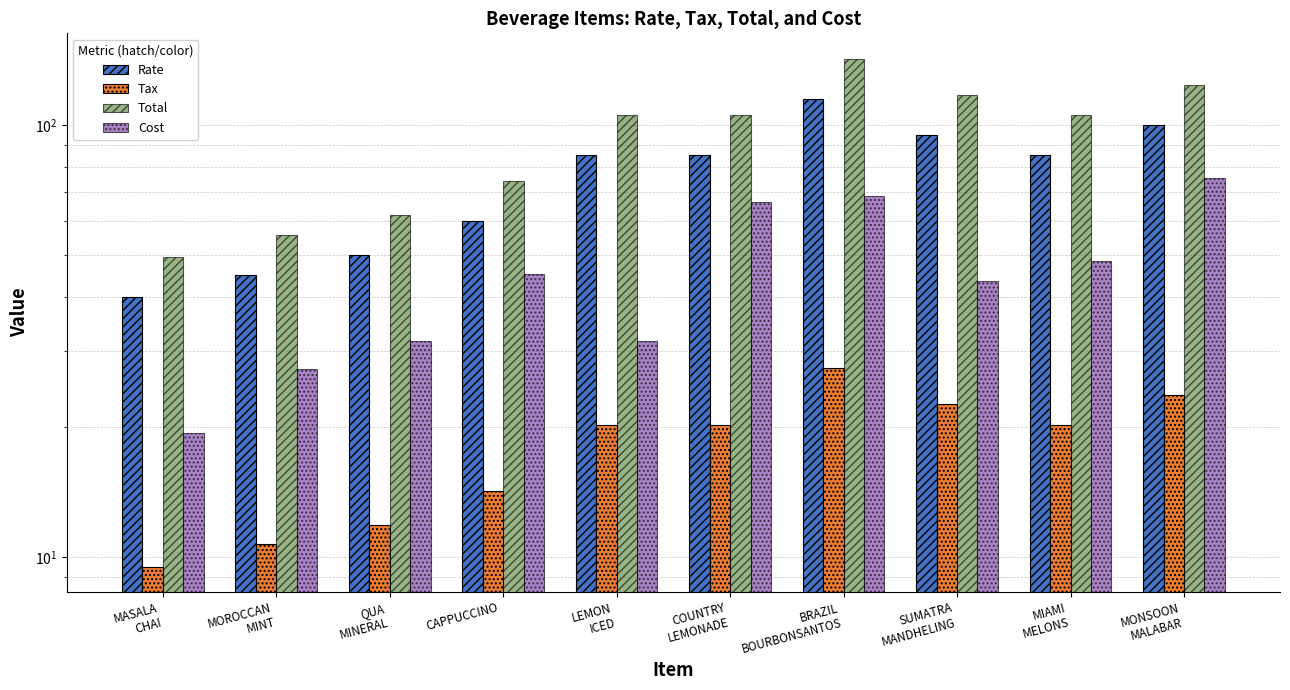

At which label does Rate reach its minimum?

MASALA
CHAI